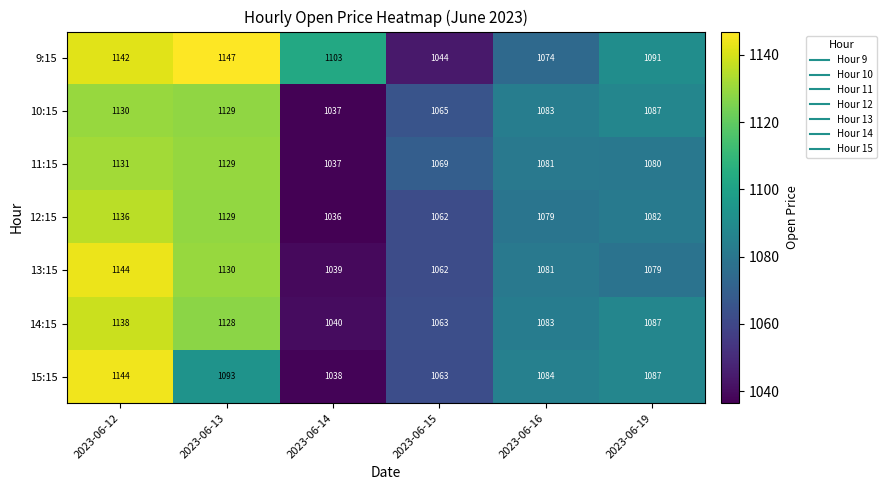

Is it true that 10:15 equals 679 at 2023-06-14?

False